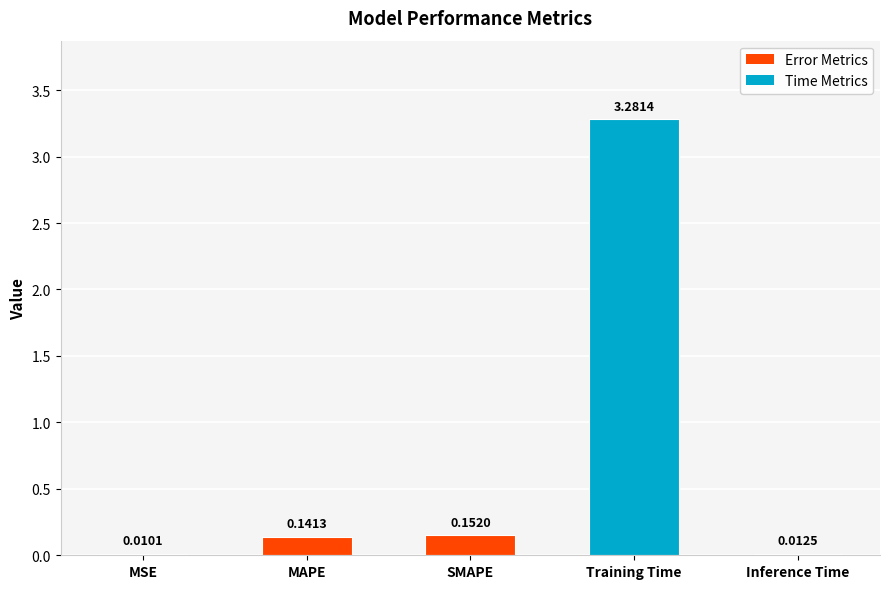

At which category does the chart reach its peak across all series?

Training Time